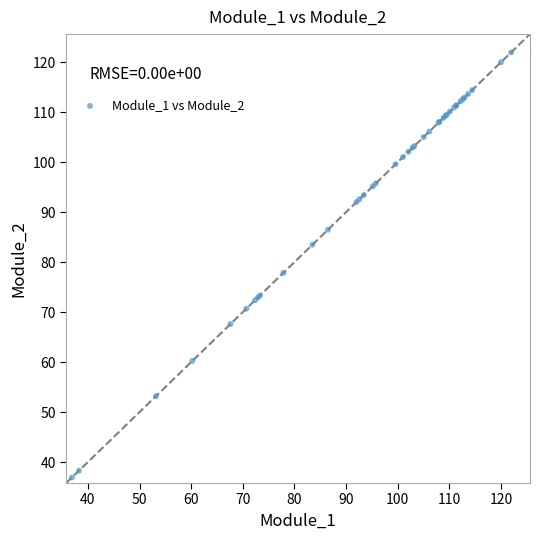

What Y value in the scatter plot is closest to 79?

77.9